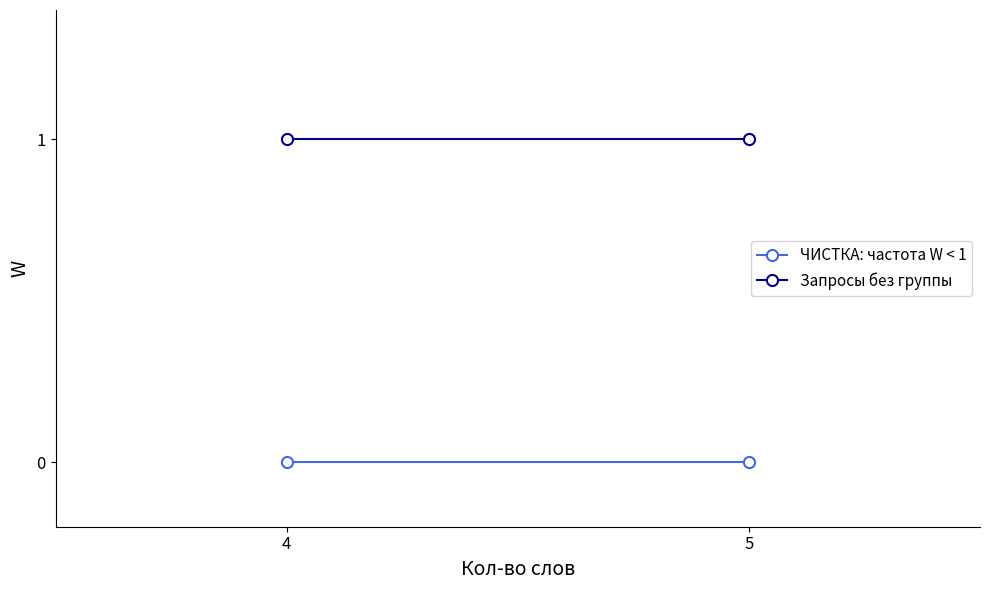

Rank the categories by ЧИСТКА: частота W < 1 value from lowest to highest.

4, 5